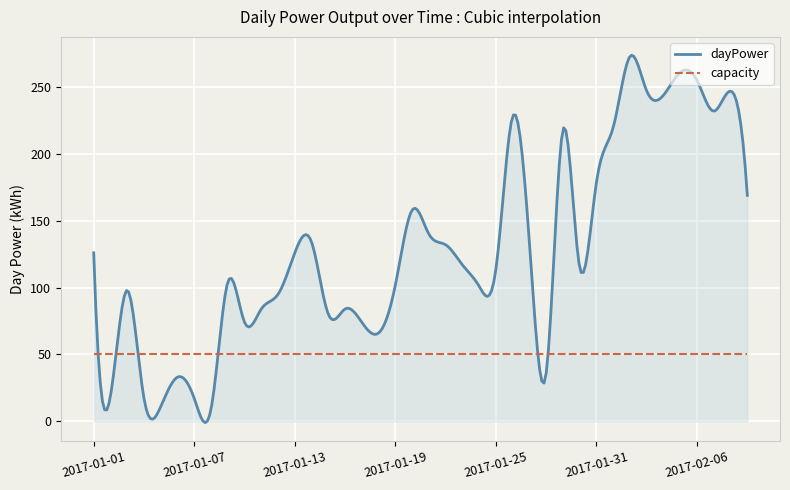

At 2017-01-19, list the series in order from smallest to largest.

capacity, dayPower